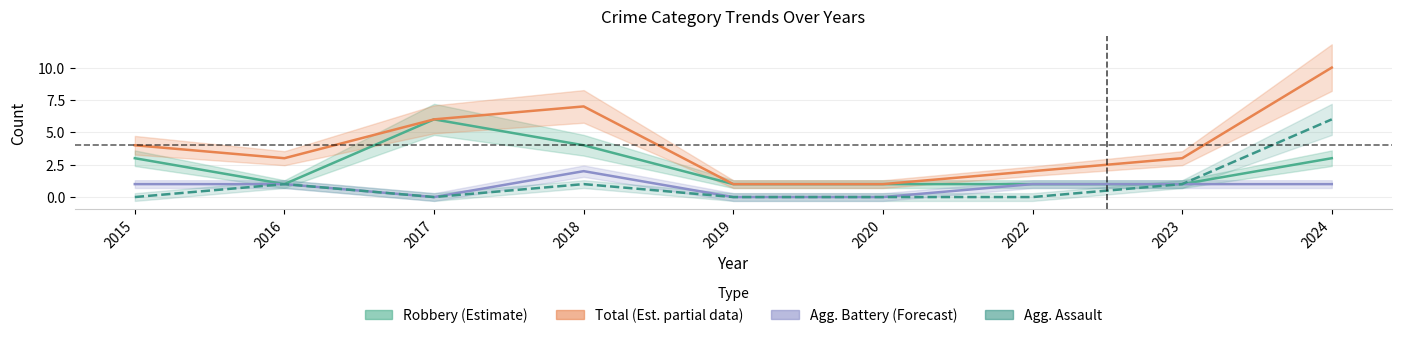

True or false: Aggravated Assault and Robbery (Estimate) cross at least once.

False